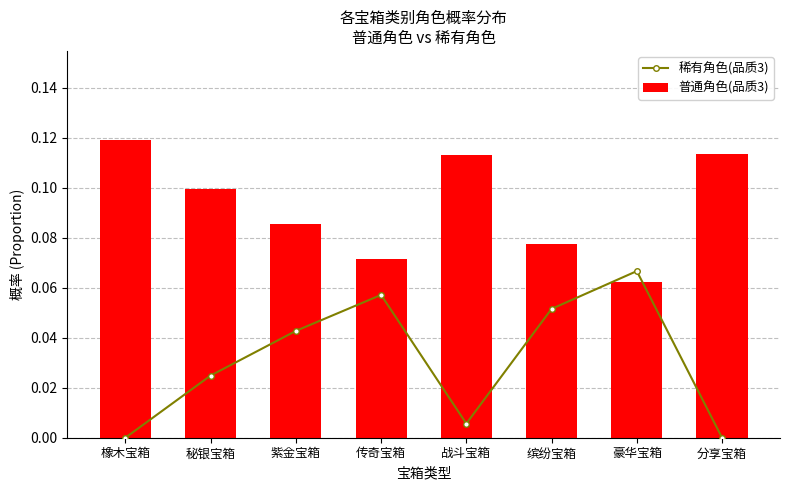

What is the label of the 3rd bar from the left?

紫金宝箱